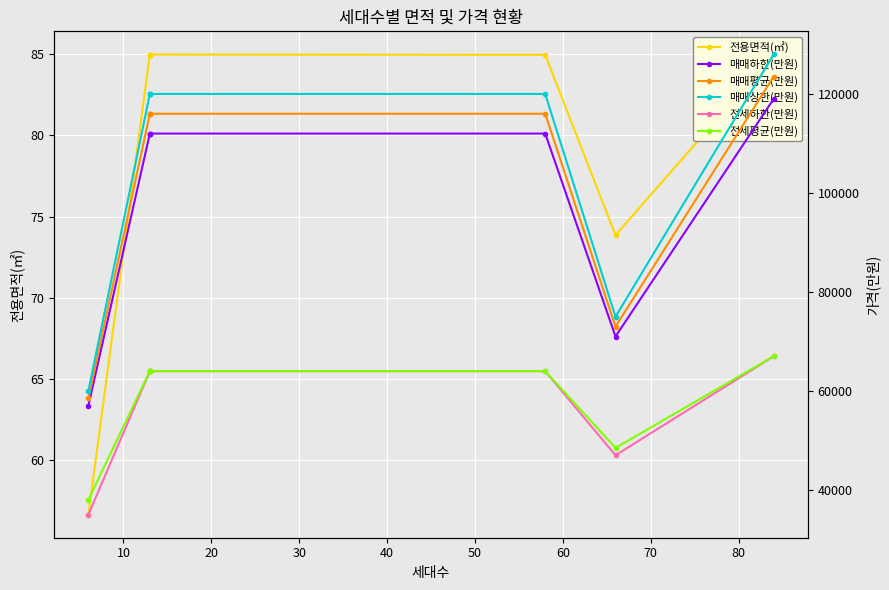

Reading left to right, list all the values displayed in this chart.

전용면적(㎡): 85.0	73.9	85.0	85.0	85.0	85.0	56.7
매매하한(만원): 119000.0	71000.0	112000.0	112000.0	112000.0	112000.0	57000.0
매매평균(만원): 123500.0	73000.0	116000.0	116000.0	116000.0	116000.0	58500.0
매매상한(만원): 128000.0	75000.0	120000.0	120000.0	120000.0	120000.0	60000.0
전세하한(만원): 67000.0	47000.0	64000.0	64000.0	64000.0	64000.0	35000.0
전세평균(만원): 67000.0	48500.0	64000.0	64000.0	64000.0	64000.0	38000.0